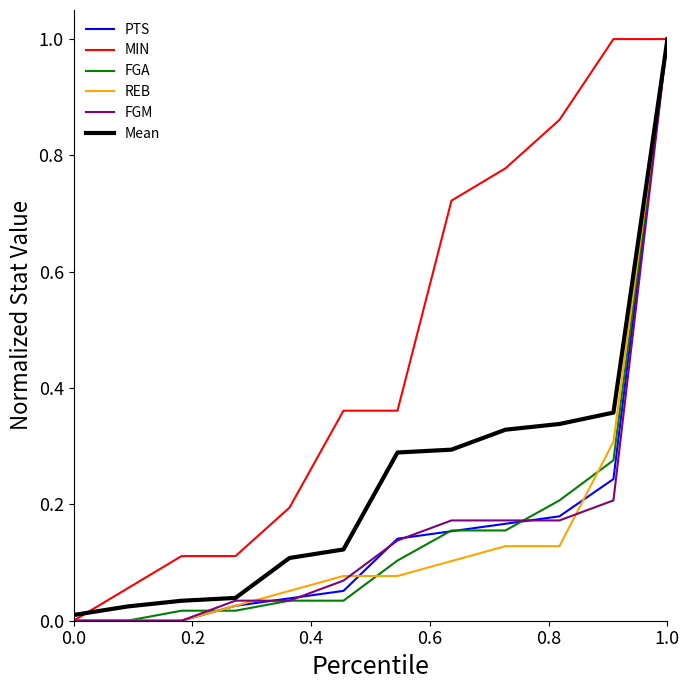

Which series has the largest total across all categories?

MIN